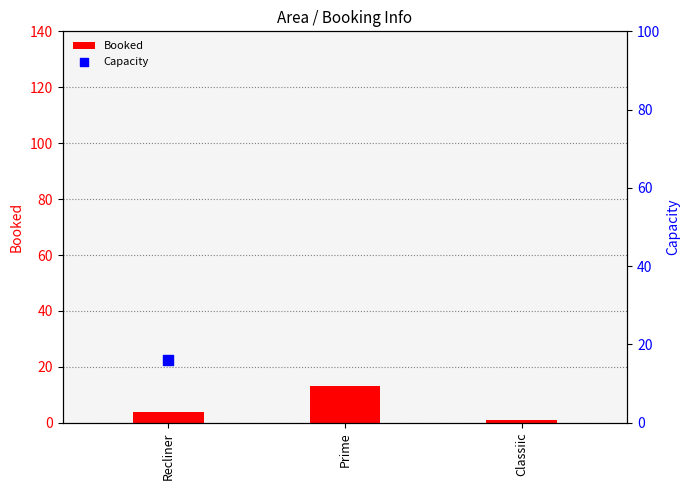

Which series has the largest total across all categories?

Capacity